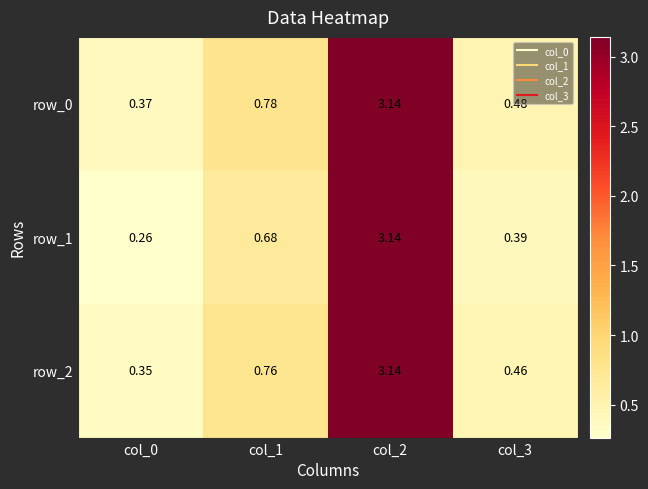

Reading left to right, transcribe all the data shown in this chart.

row_0: col_0=0.4	col_1=0.8	col_2=3.1	col_3=0.5
row_1: col_0=0.3	col_1=0.7	col_2=3.1	col_3=0.4
row_2: col_0=0.4	col_1=0.8	col_2=3.1	col_3=0.5